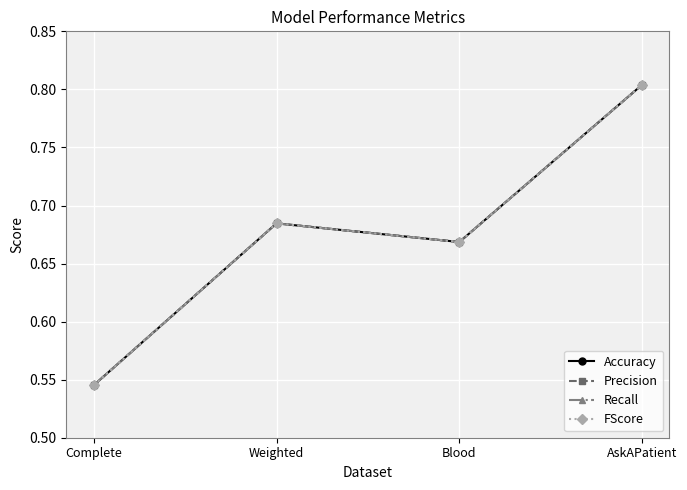

At how many categories does at least one series exceed 0?

4